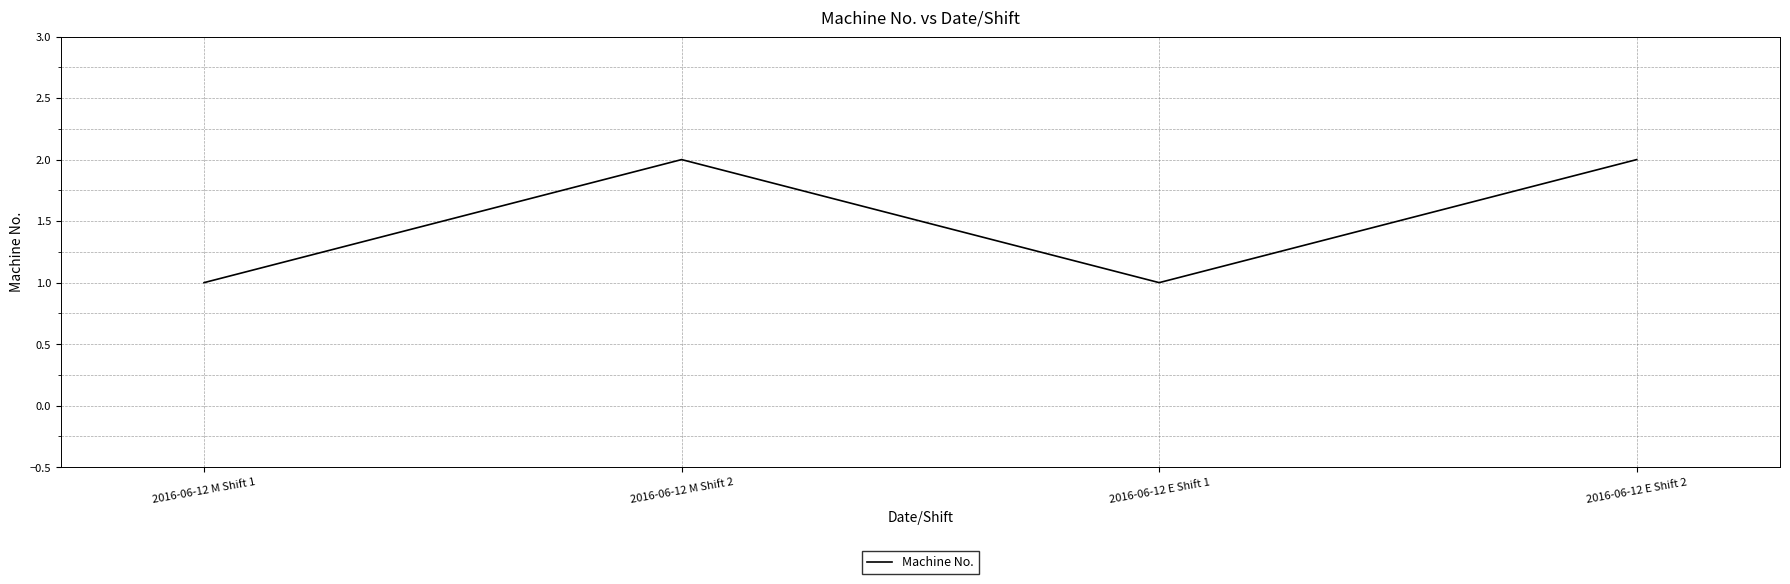

What is the ratio of the value at 2016-06-12 M Shift 1 to the value at 2016-06-12 E Shift 1?

1.0